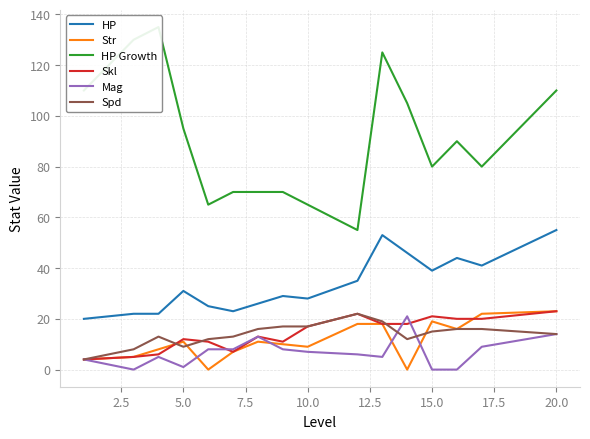

What is the highest value of the Mag series?

21